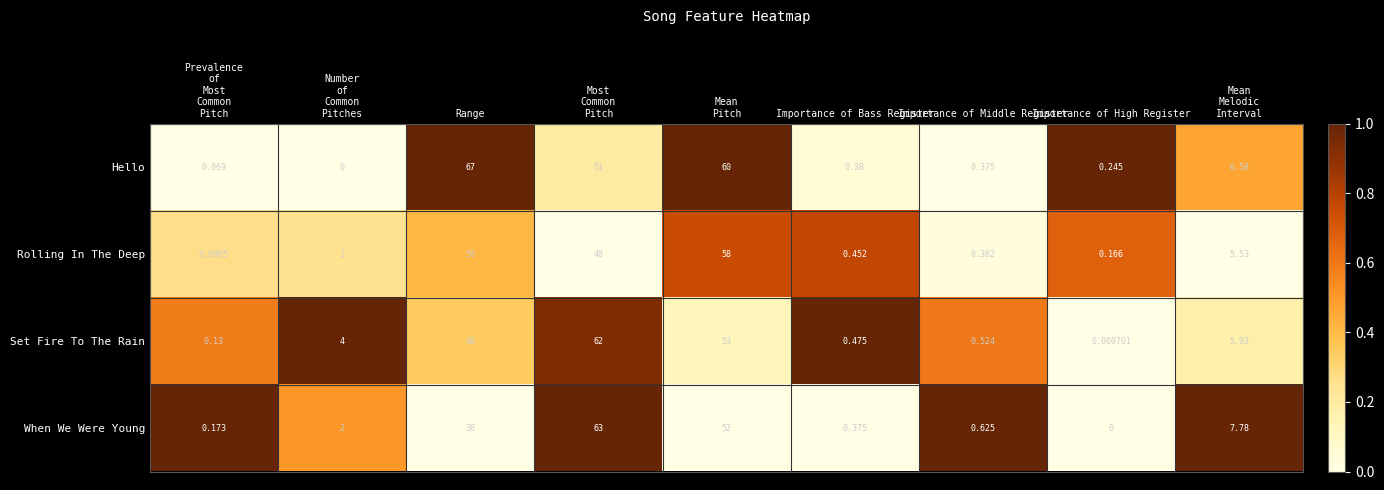

What is the spread (max minus min) of values at Most
Common
Pitch?

15.0